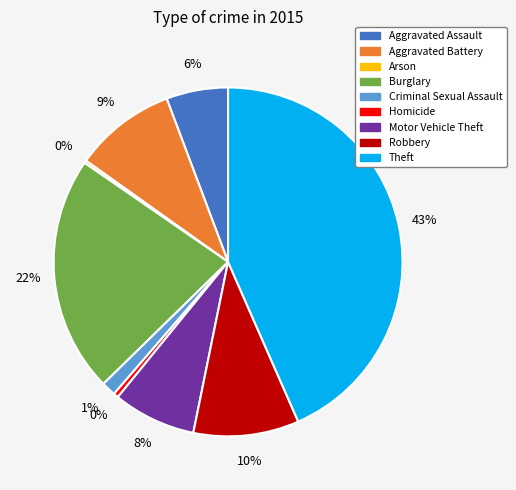

Which slice is the largest?

Theft